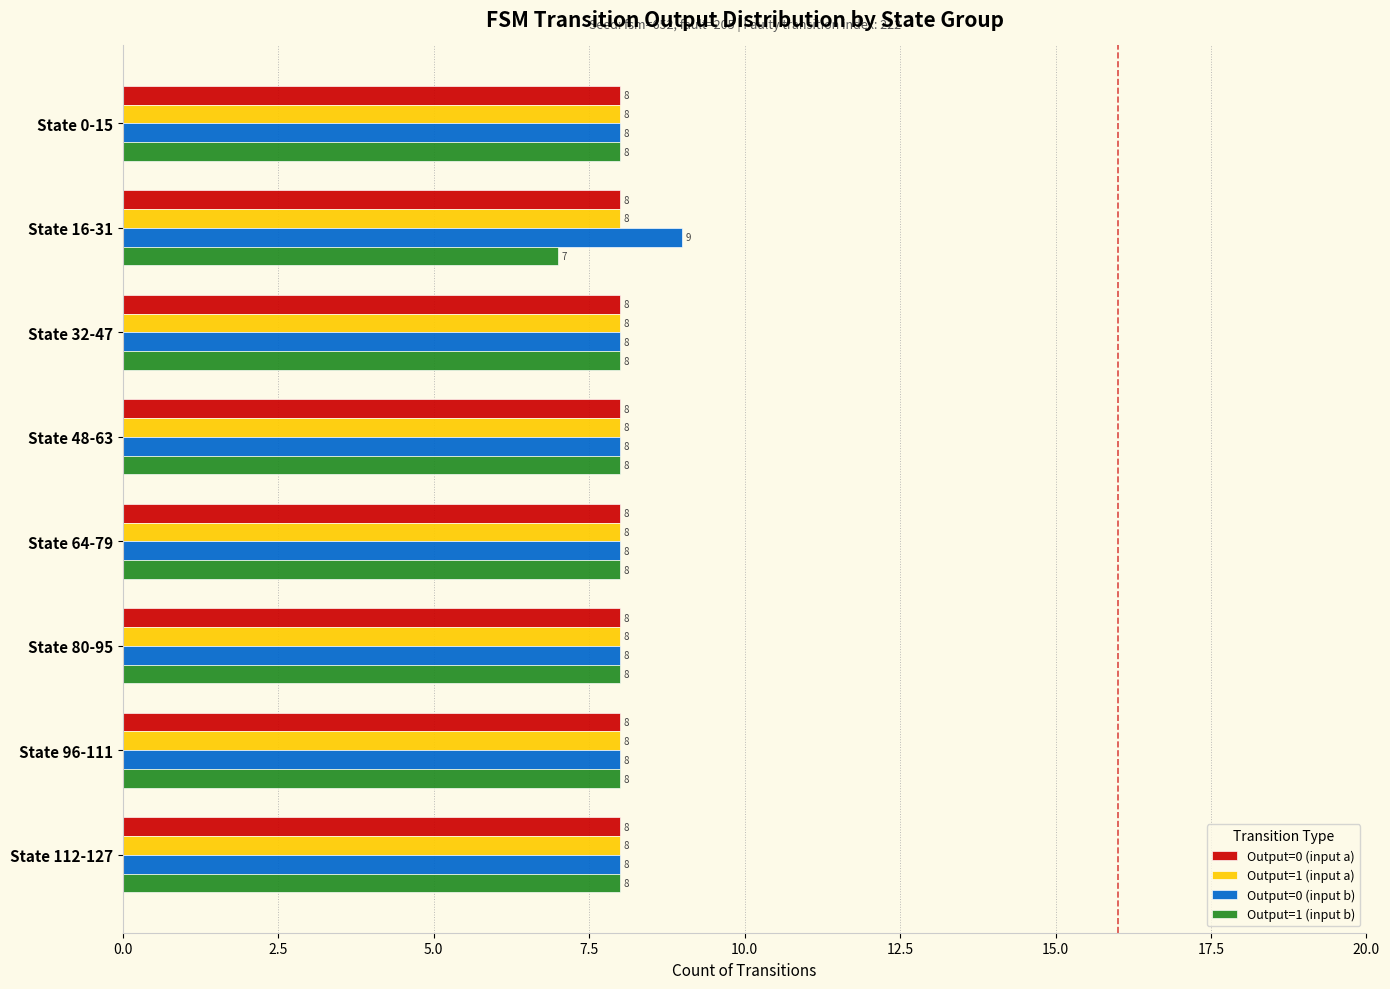

What is the sum of all Output=1 (input b) values?

63